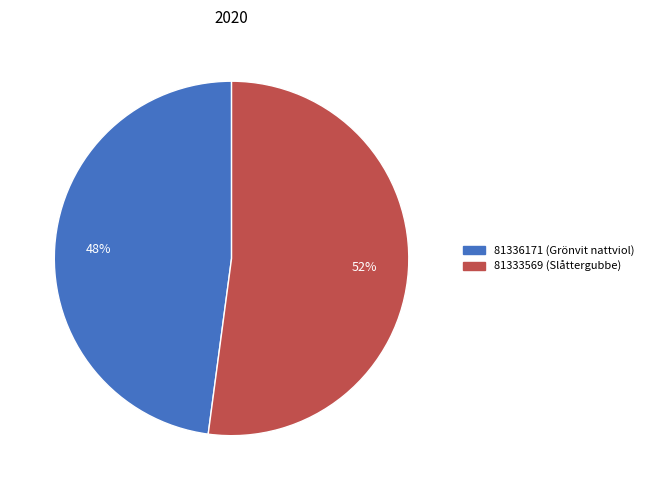

How many slices are in this pie chart?

2